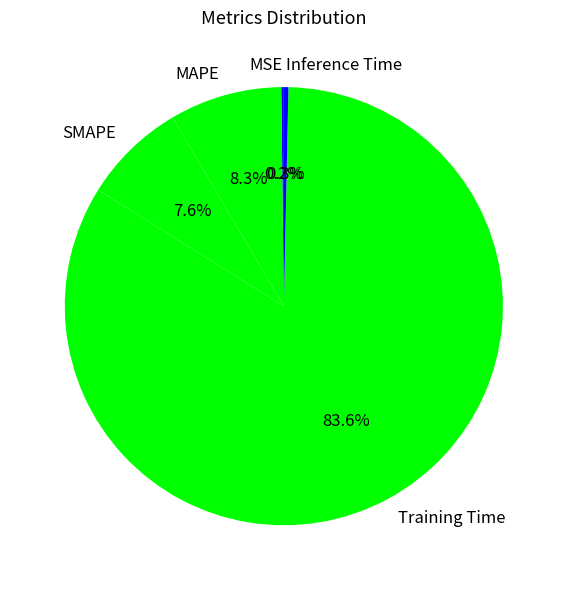

Which has a higher value, Training Time or MAPE?

Training Time